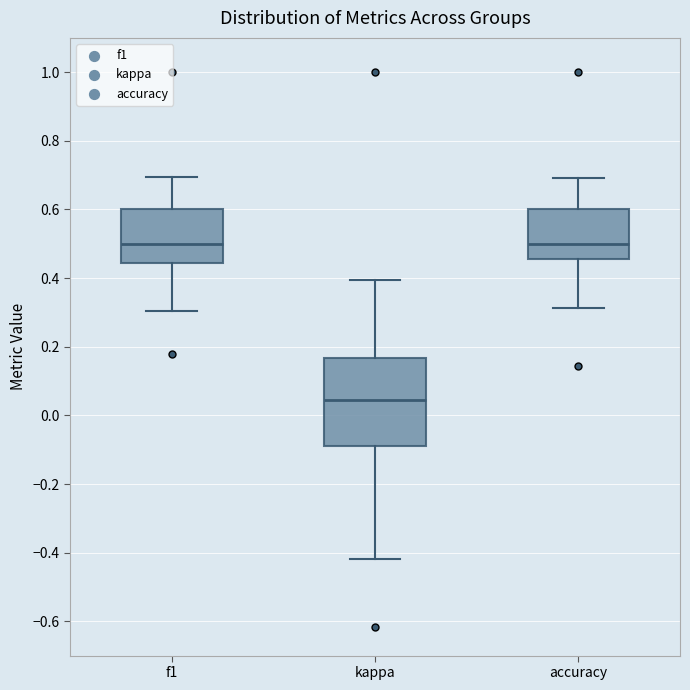

Where is the upper edge of the box for f1 on the y-axis? The values are not printed on the chart, so give them approximately, as read against the axis.

0.60